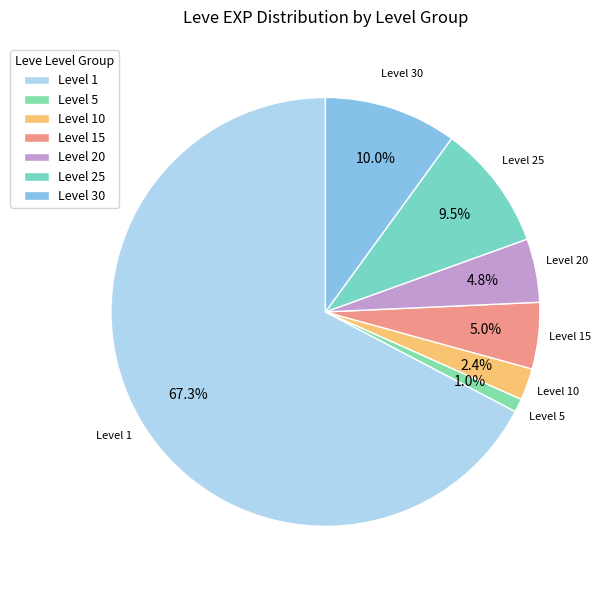

Which category accounts for the majority?

Level 1